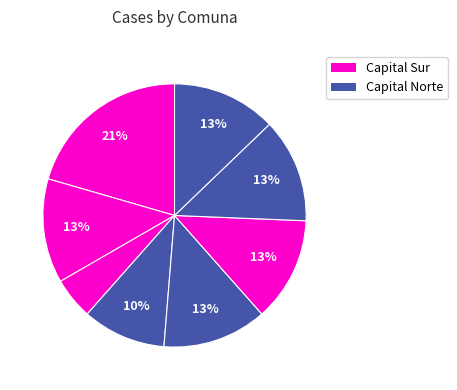

How many segments does this pie chart have?

8